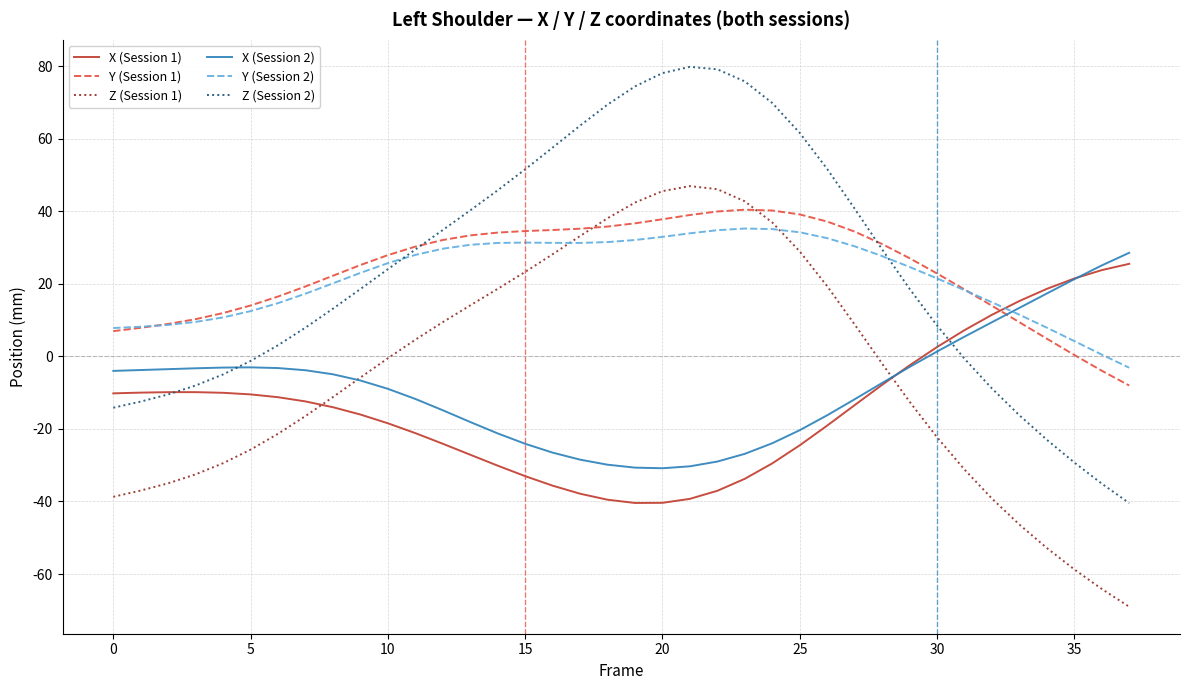

Which series ends up on top after the final intersection of Y (Session 1) and Z (Session 1)?

Y (Session 1)